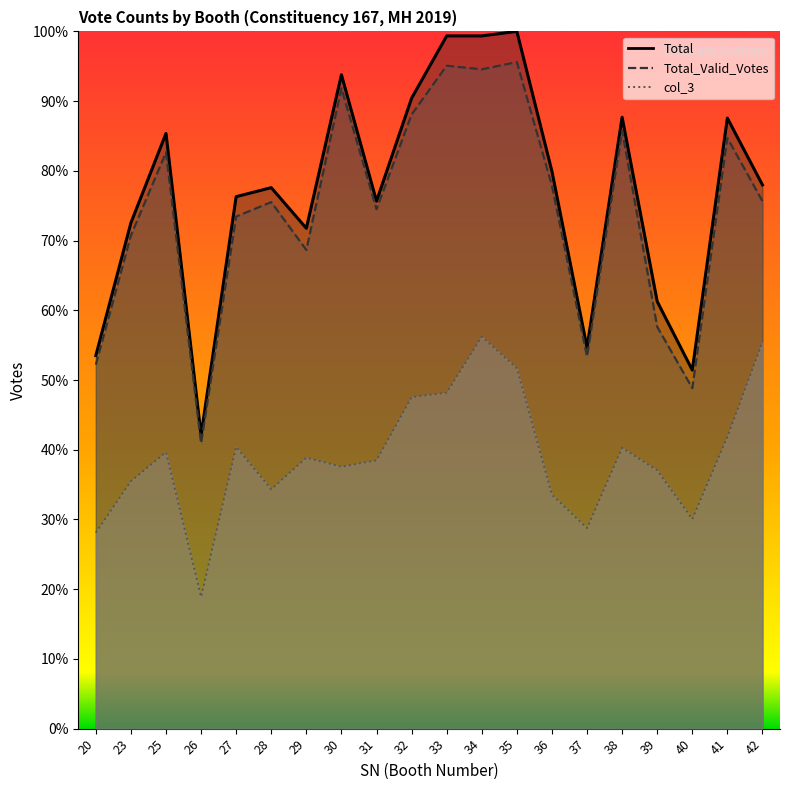

What is the difference between the maximum and minimum values in the col_3 series?

37.3